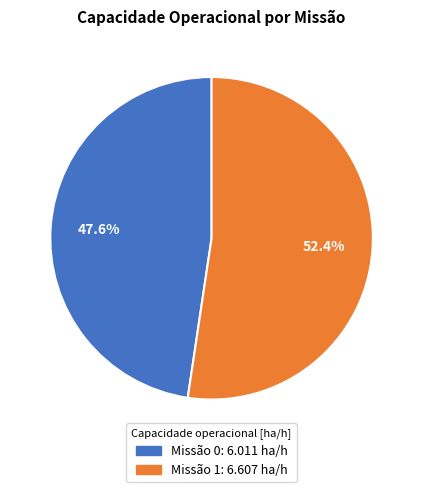

Does any single category account for the majority?

Yes